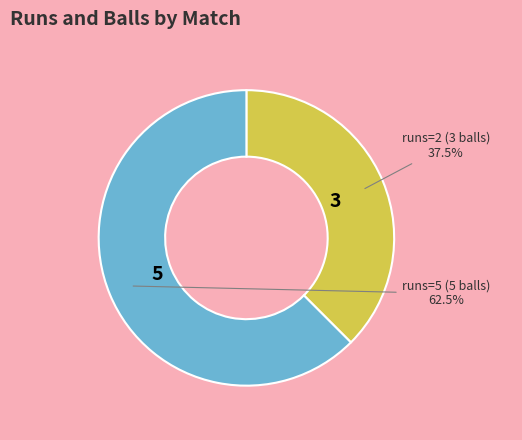

Approximately how many times larger is the value at runs=2 (3 balls) compared to runs=5 (5 balls)?

0.6